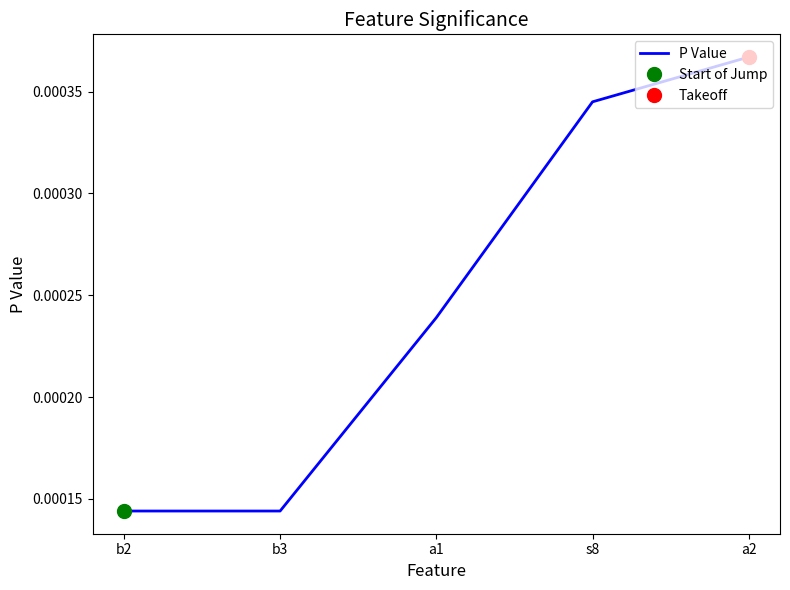

Is this an area chart (filled region under the line)?

No